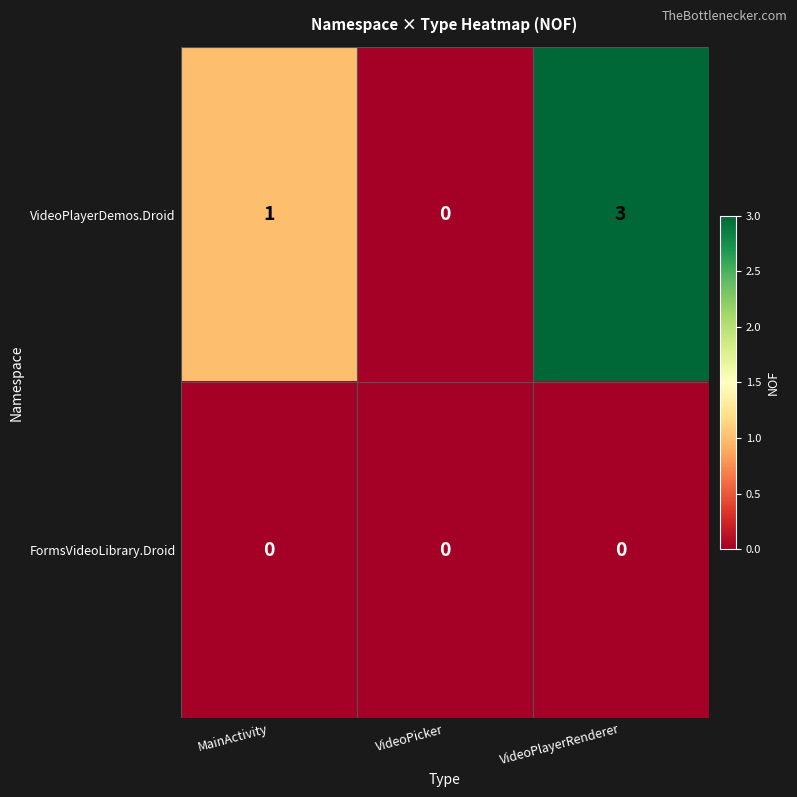

At which category is the sum across all series the highest?

VideoPlayerRenderer